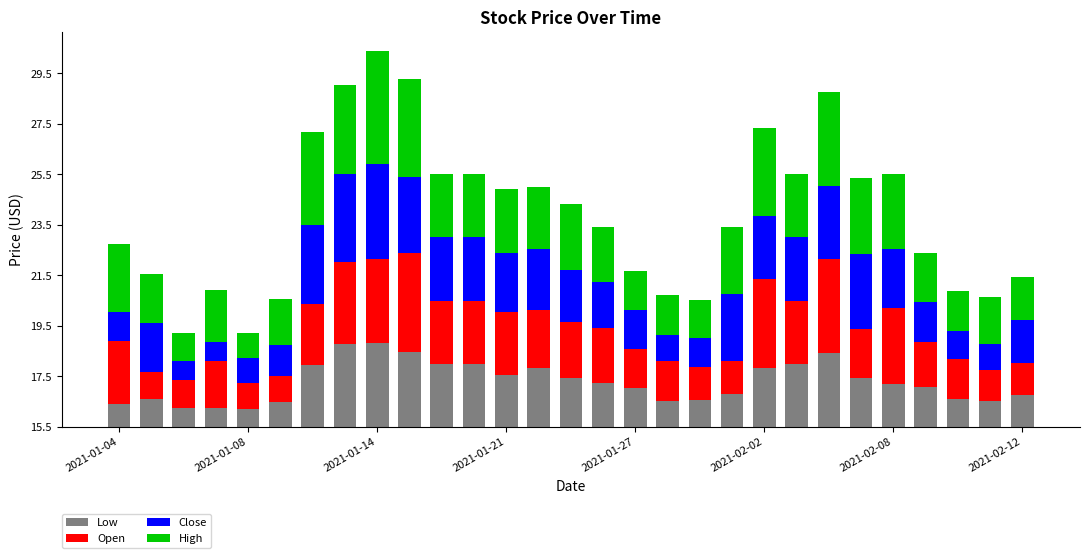

What are all the series names shown in the legend?

Low, Open, Close, High